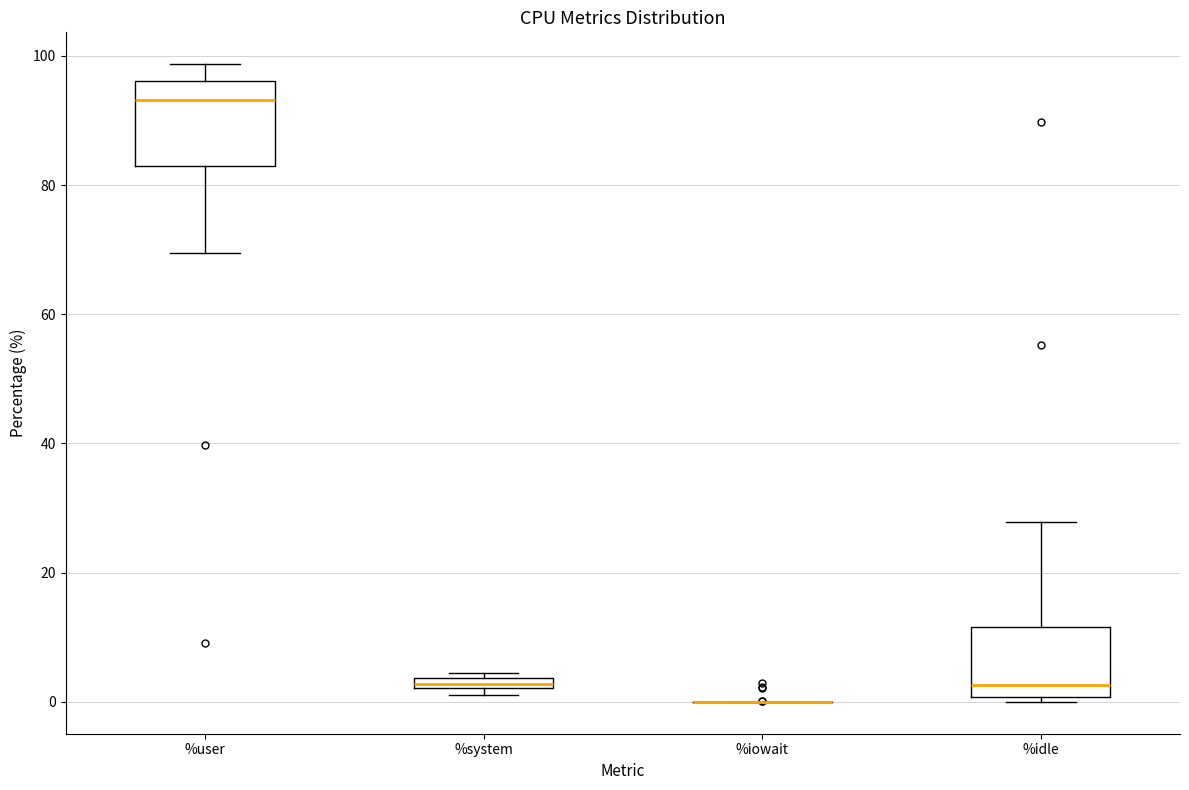

Where is the upper edge of the box for %system on the y-axis? The values are not printed on the chart, so give them approximately, as read against the axis.

4